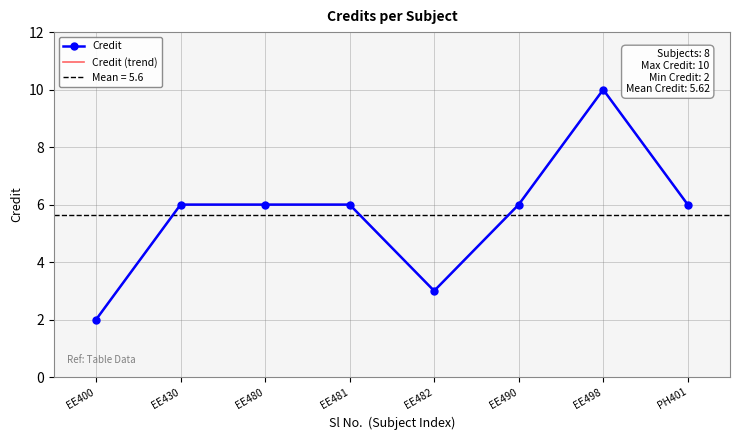

How many lines are shown in the chart?

2